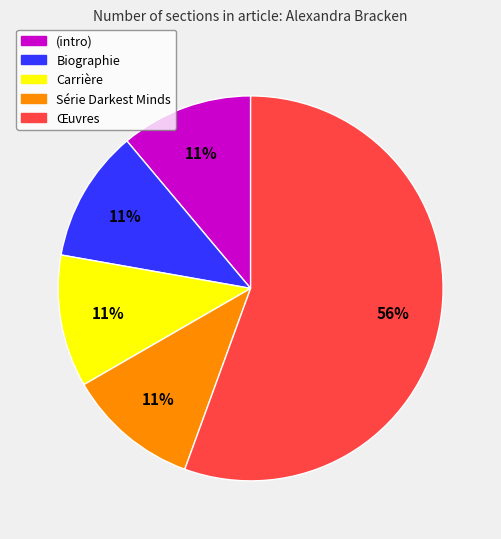

To the nearest percent, what is the average slice percentage?

20%